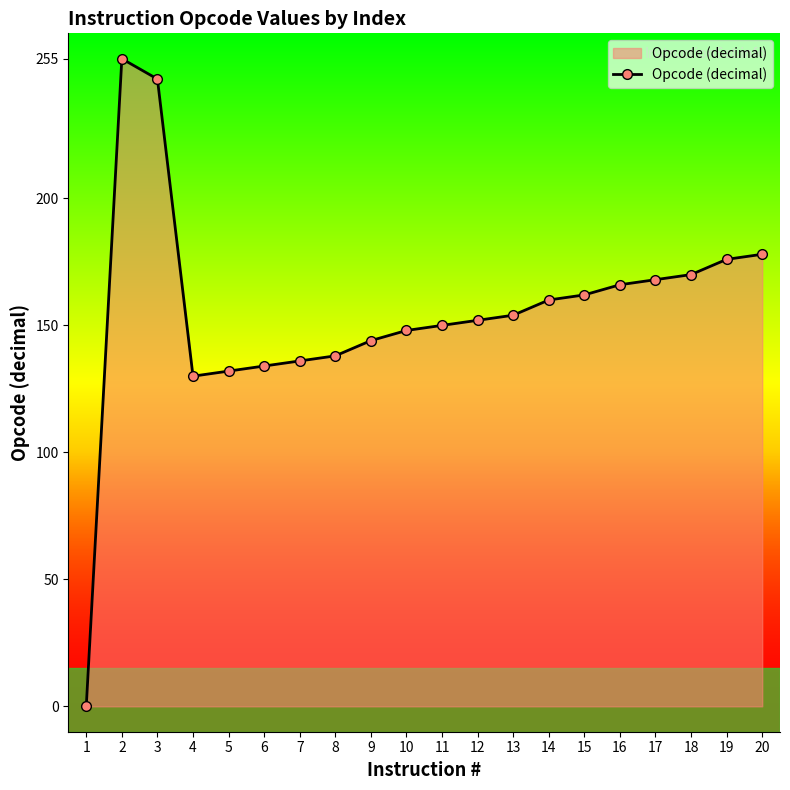

At which category does the chart reach its minimum across all series?

1